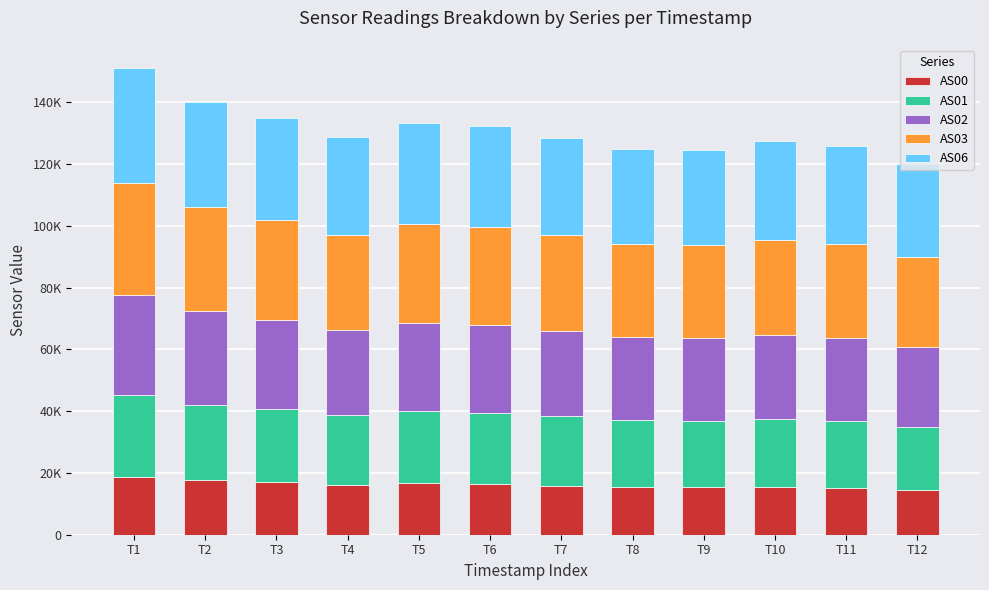

Rank the series by their maximum value, from highest to lowest.

AS06, AS03, AS02, AS01, AS00